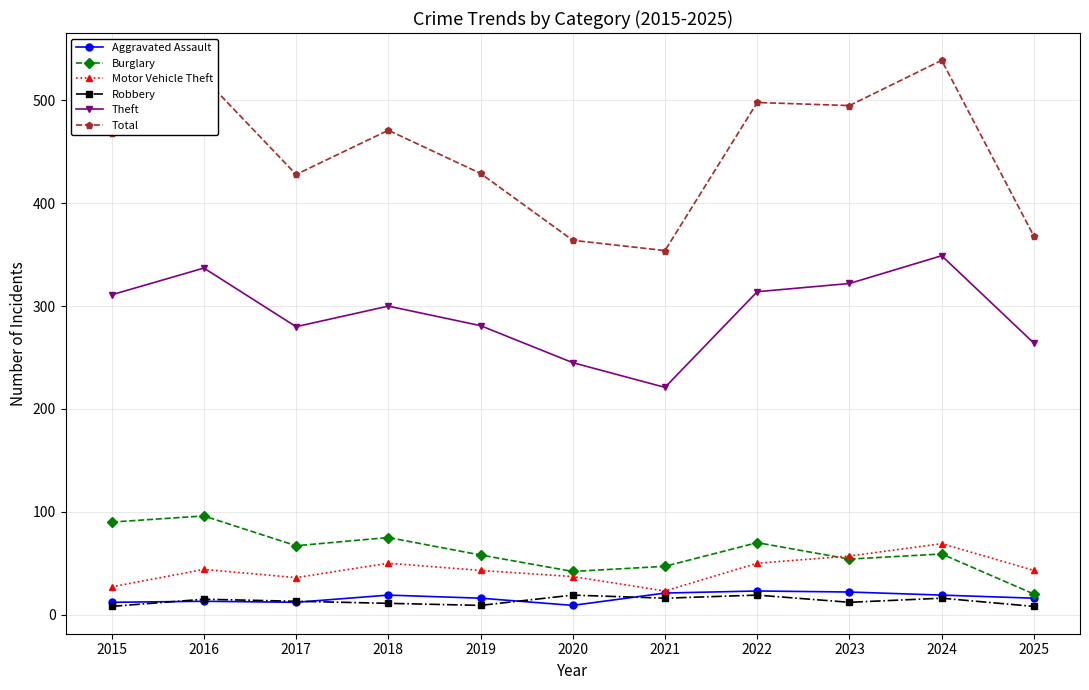

Between 2016 and 2021, which series saw the biggest shift?

Total